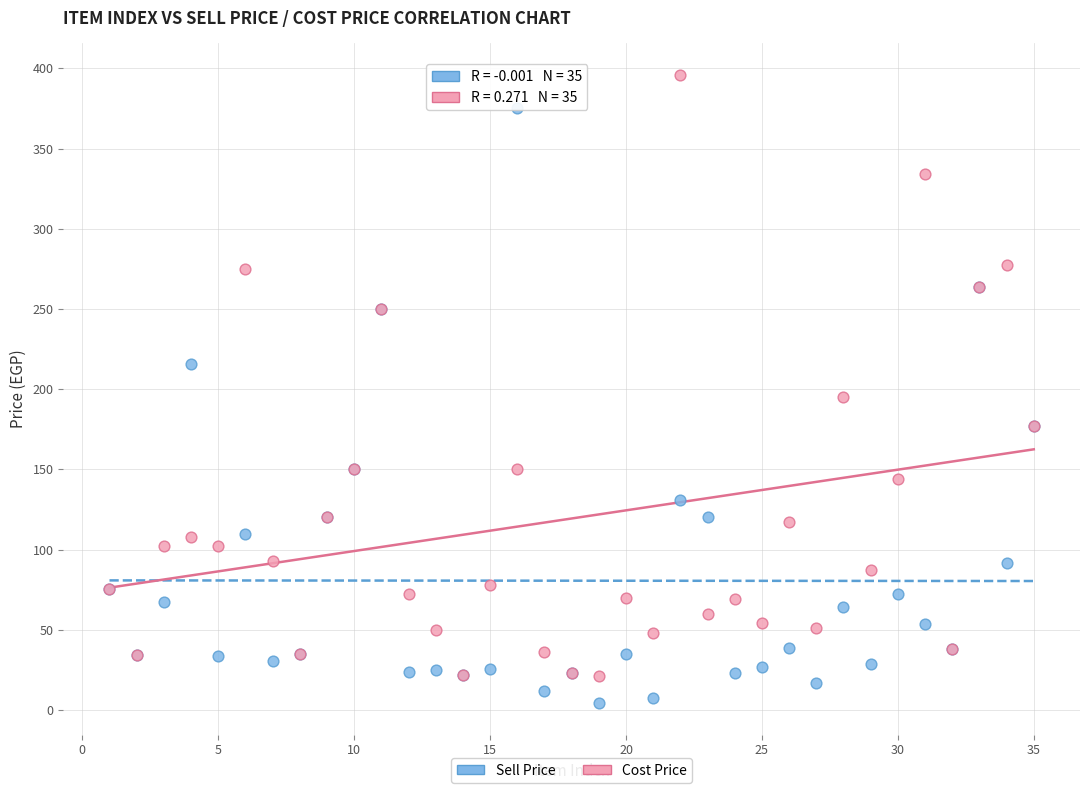

Across all series, what Y value is closest to 200?

195.0